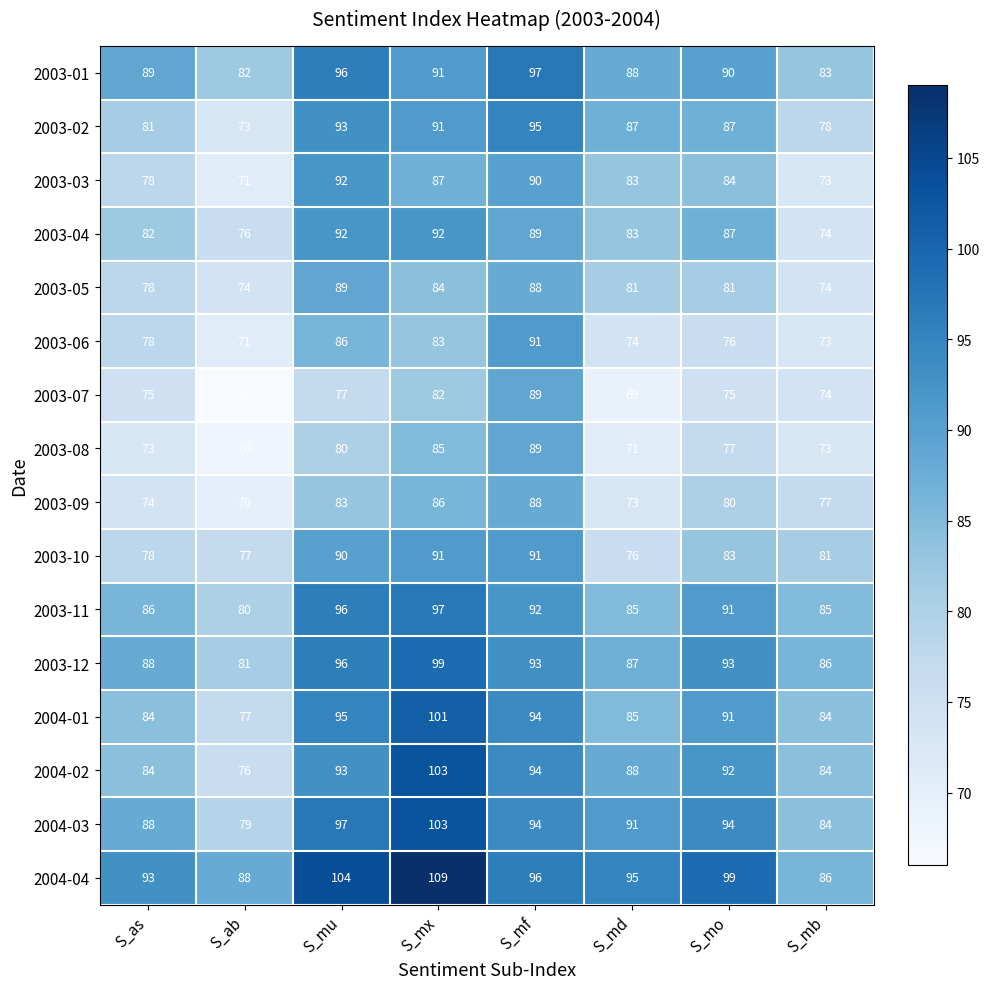

At how many categories does at least one series exceed 67?

8